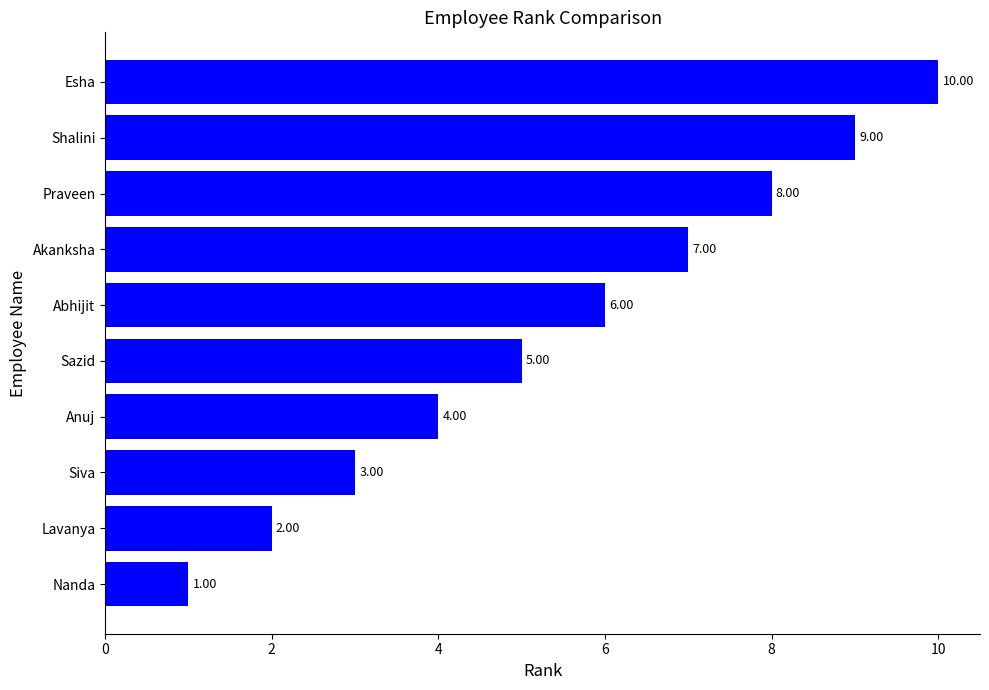

List the labels in order of value, largest first.

Esha, Shalini, Praveen, Akanksha, Abhijit, Sazid, Anuj, Siva, Lavanya, Nanda